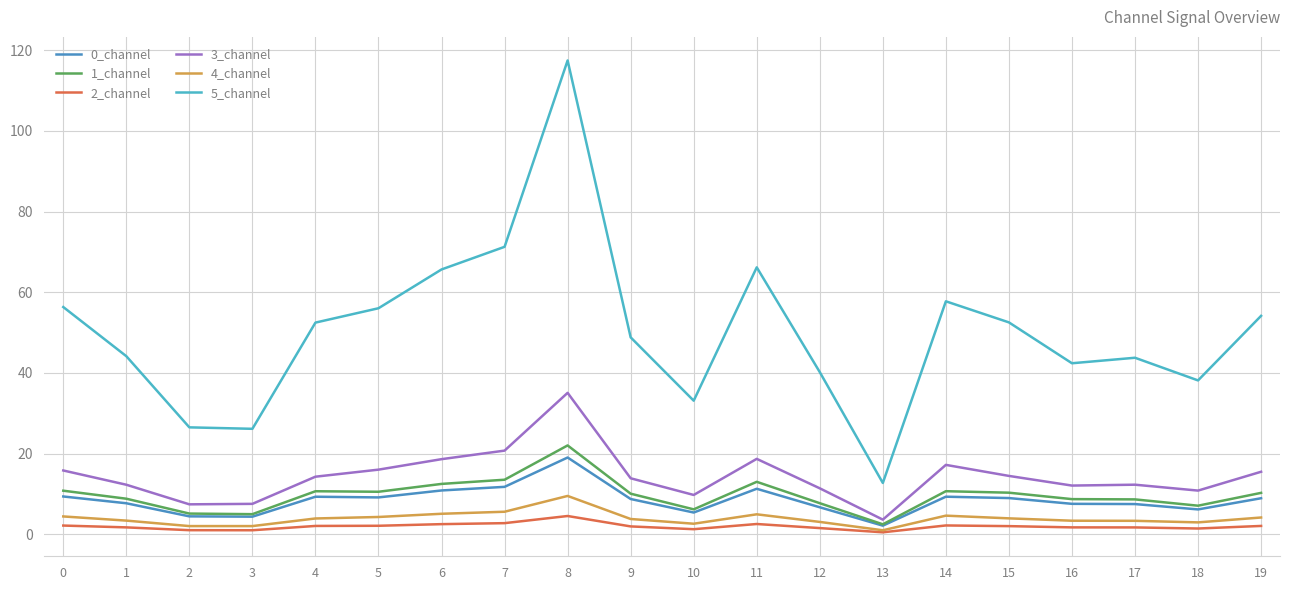

How many lines are shown in the chart?

6